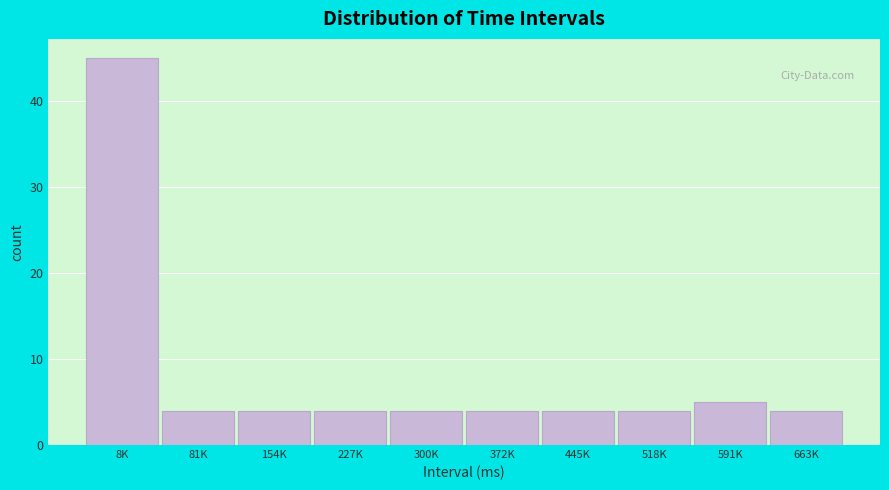

Reading left to right, what are all the values shown in this chart?

45	4	4	4	4	4	4	4	5	4